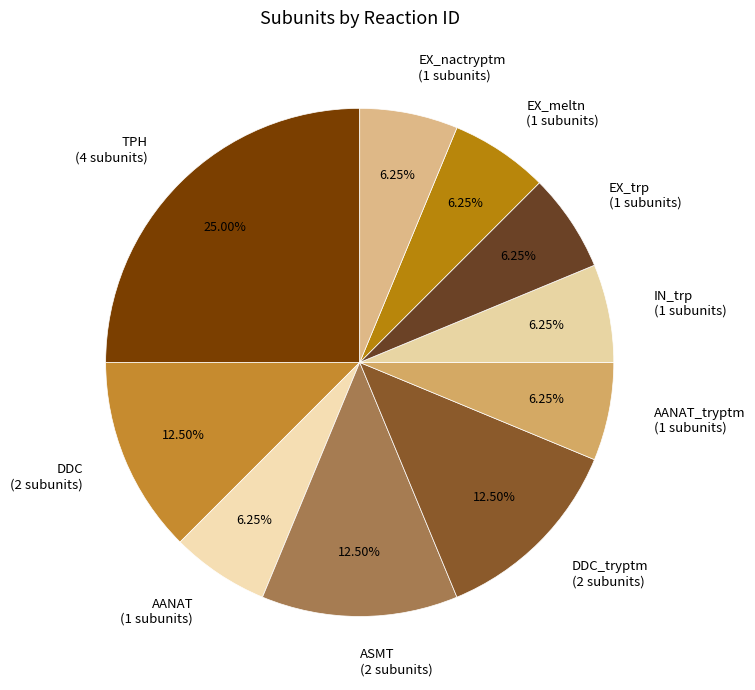

To the nearest percent, what is the average slice percentage?

10%